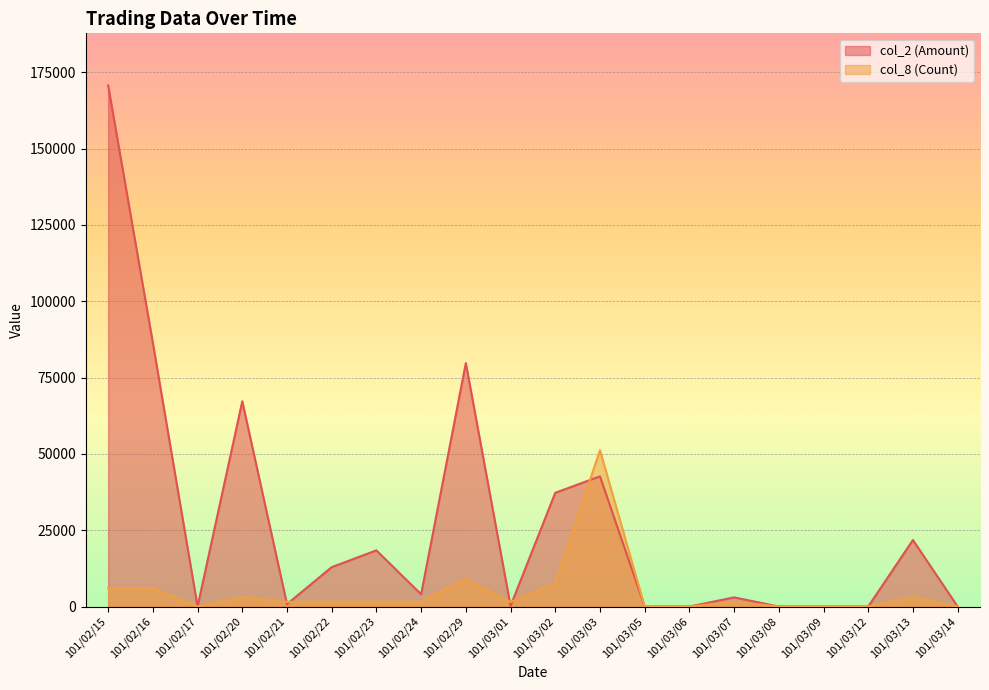

The col_2 (Amount) series shows -69450.1 at 101/03/05. True or false?

False